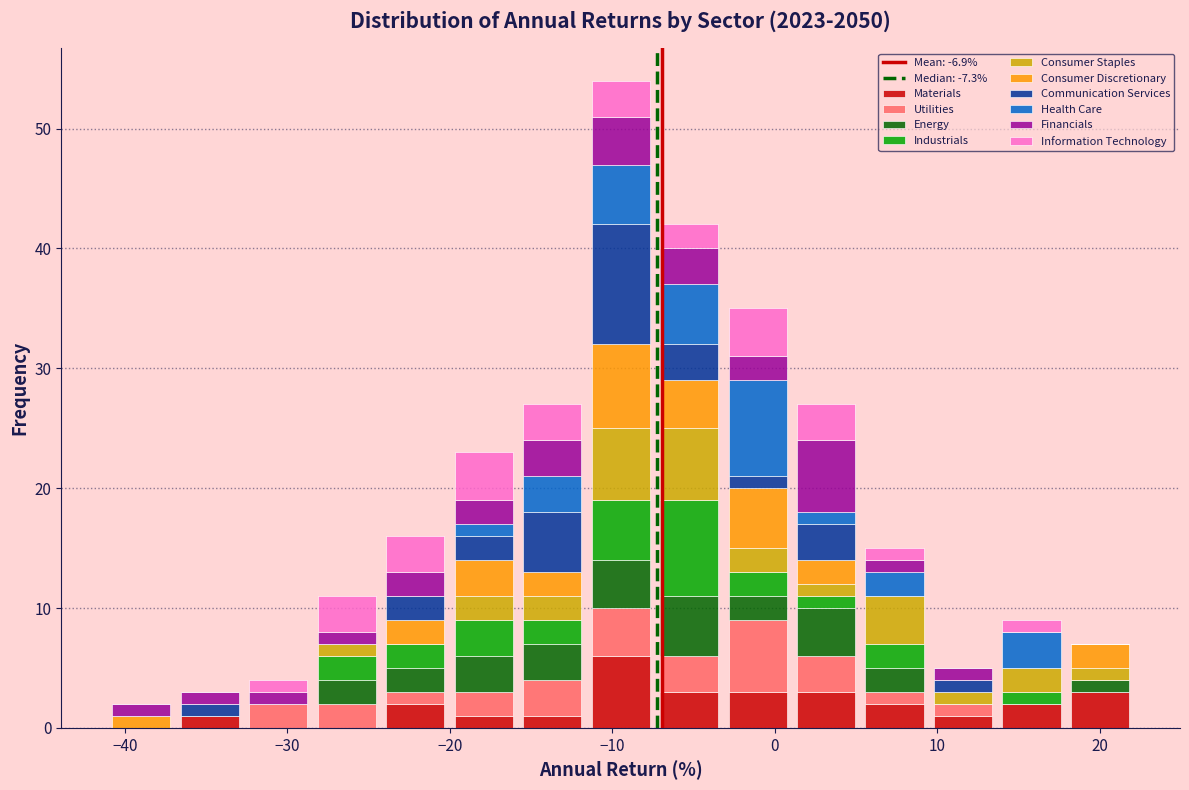

Reading left to right, transcribe this chart: for each stacked bar, give the range it covers on the x-axis and its total height. Neither the bar edges nor the heights are printed on the chart, so give them approximately, as read against the axes.

-41 to -37: 2
-37 to -33: 3
-33 to -28: 4
-28 to -24: 11
-24 to -20: 16
-20 to -16: 23
-16 to -12: 27
-12 to -7: 54
-7 to -3: 42
-3 to 1: 35
1 to 5: 27
5 to 9: 15
9 to 14: 5
14 to 18: 9
18 to 22: 7